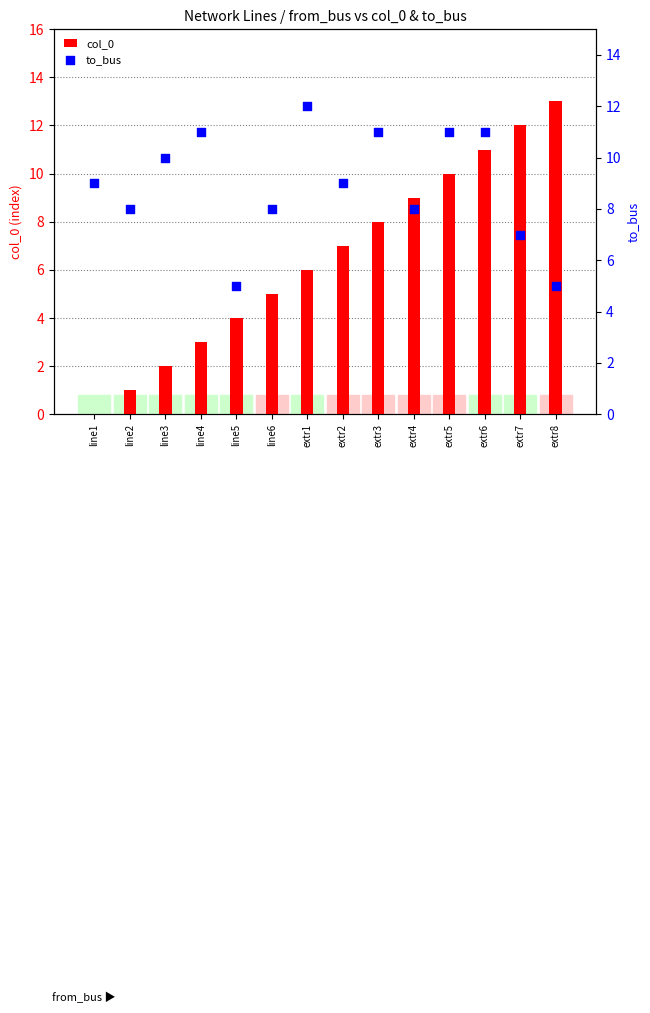

Which series has the largest total across all categories?

to_bus